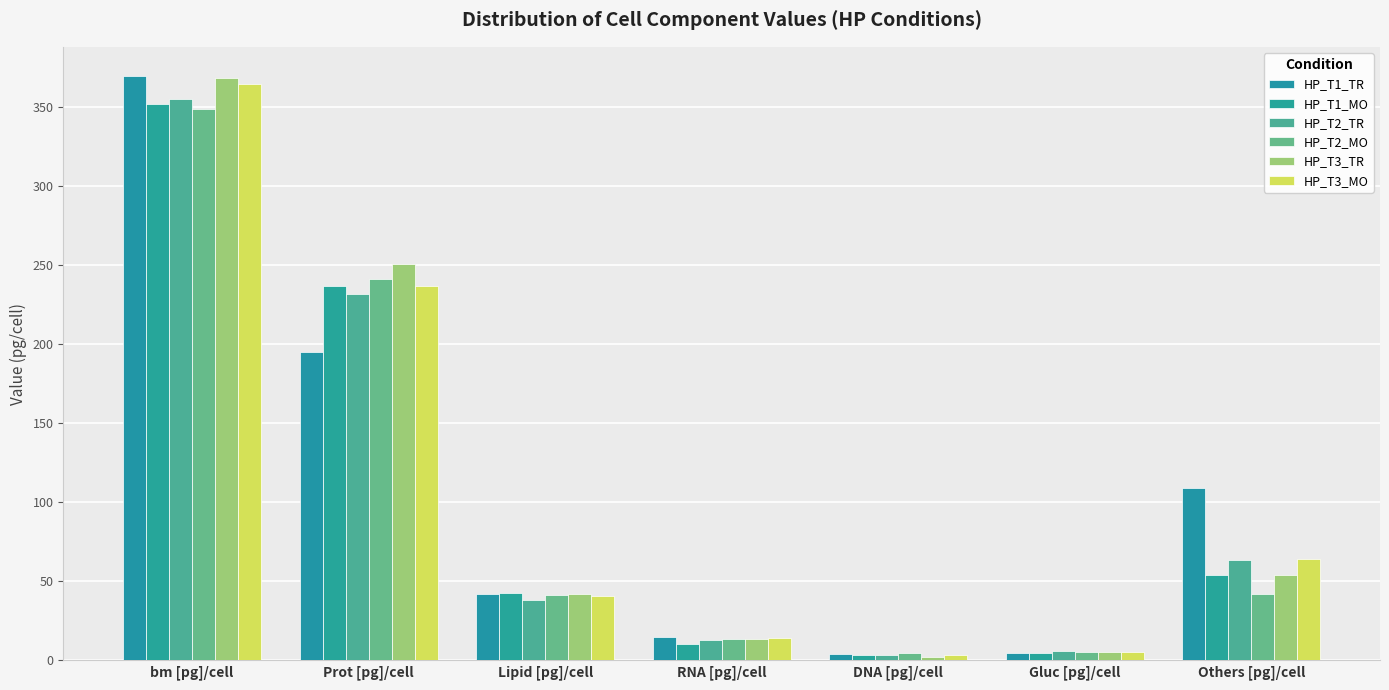

Count the number of categories in the chart.

7